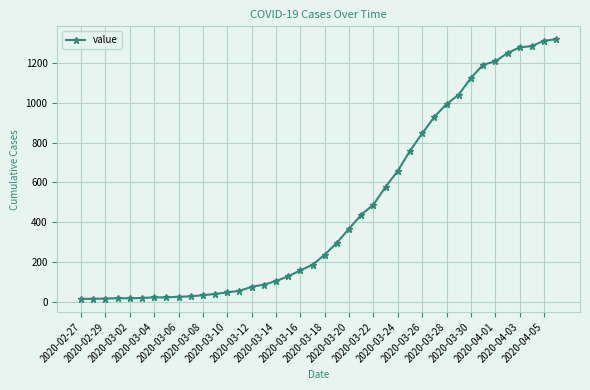

What is the difference between the second highest and second lowest values?

1299